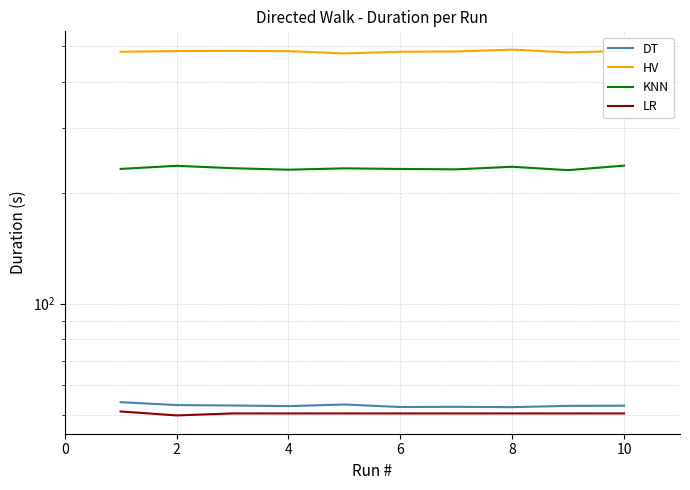

Does the chart have visible grid lines?

Yes